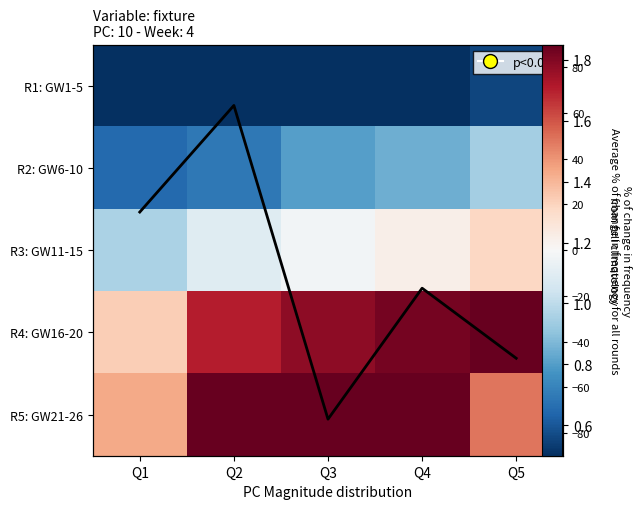

At which label does R4: GW16-20 reach its minimum?

Q1